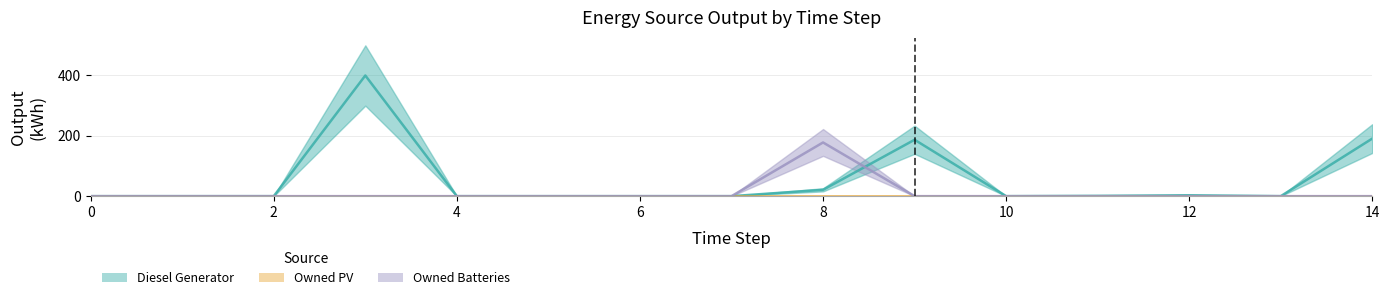

Reading right to left, list all the values displayed in this chart.

Diesel Generator: 14=191	13=0	12=3	11=1	10=0	9=187	8=21	7=0	6=0	5=0	4=0	3=400	2=0	1=0	0=0
Owned Batteries: 14=0	13=0	12=0	11=0	10=0	9=0	8=178	7=0	6=0	5=0	4=0	3=0	2=0	1=0	0=0